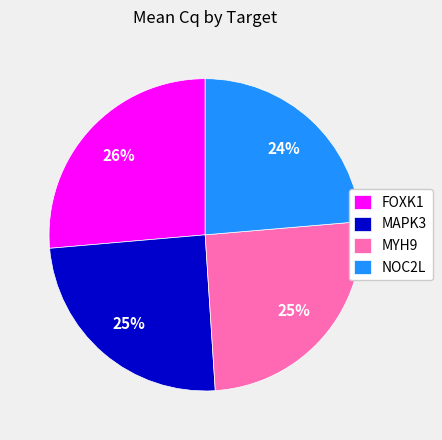

Which has a higher value, NOC2L or MAPK3?

MAPK3